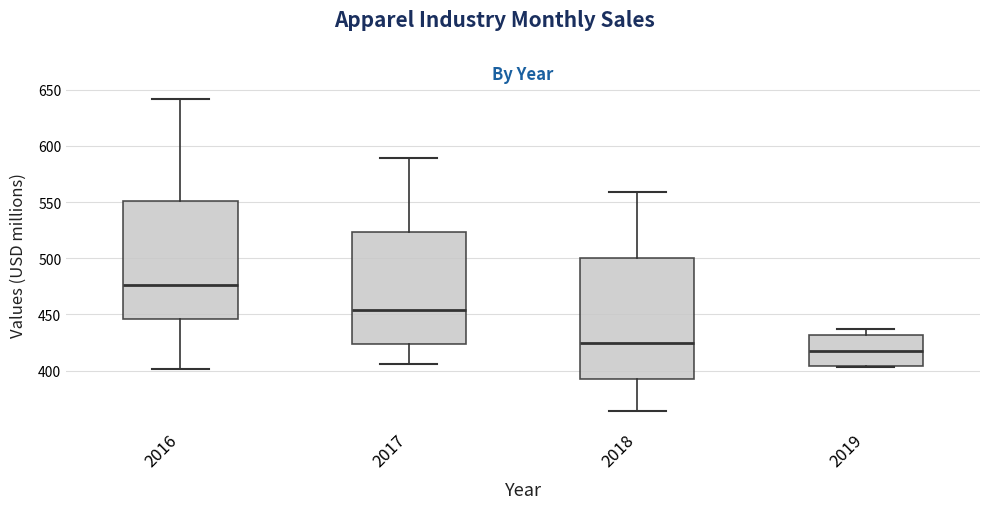

Where is the upper edge of the box at x = 2017 on the y-axis? The values are not printed on the chart, so give them approximately, as read against the axis.

525